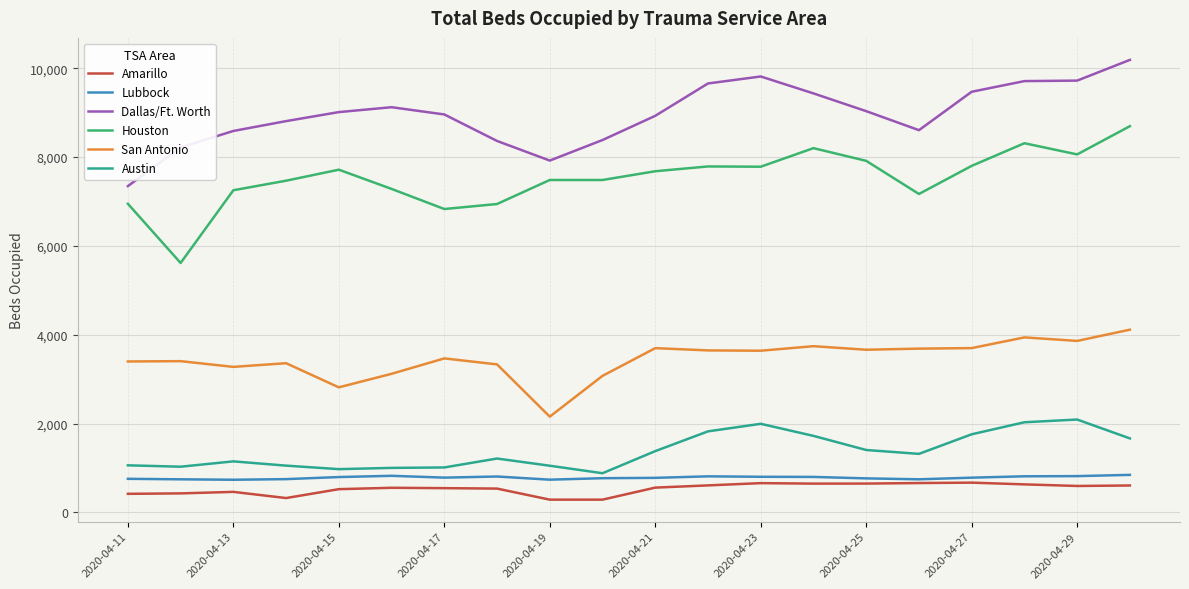

True or false: San Antonio and Houston cross at least once.

False